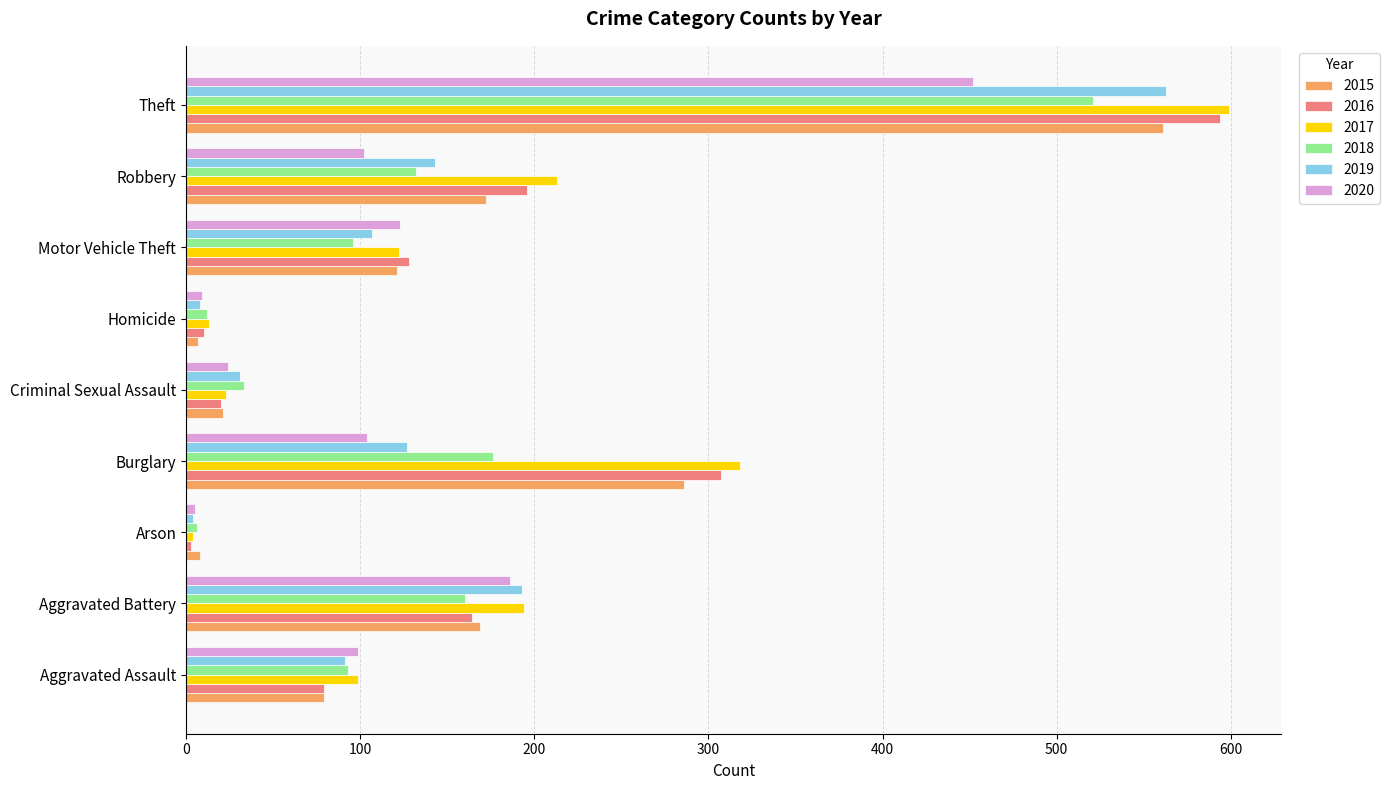

What is the total value across all series at Theft?

3290